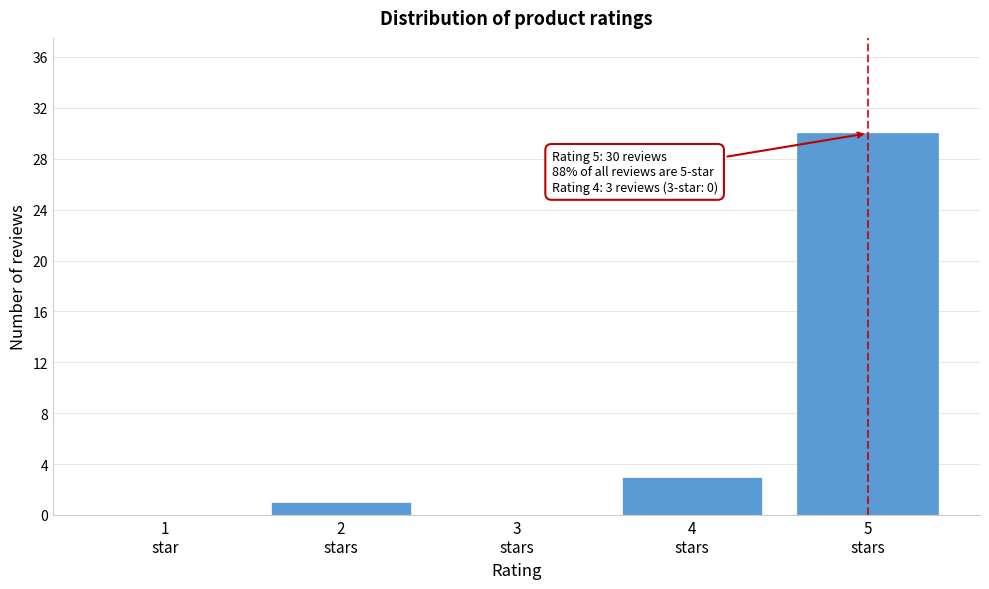

What is the sum of all values?

34